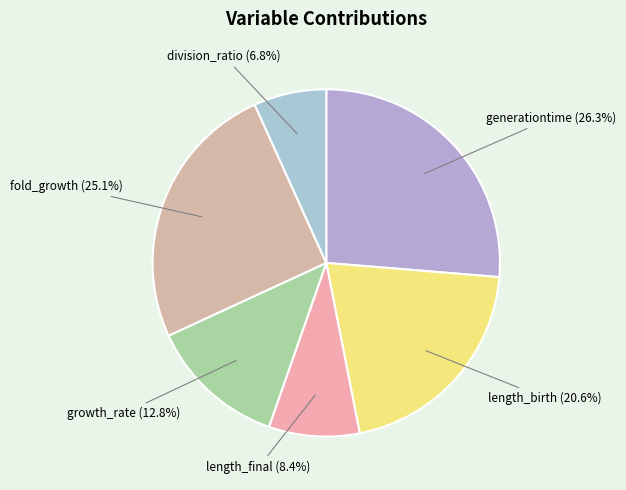

Count the number of slices in the pie.

6